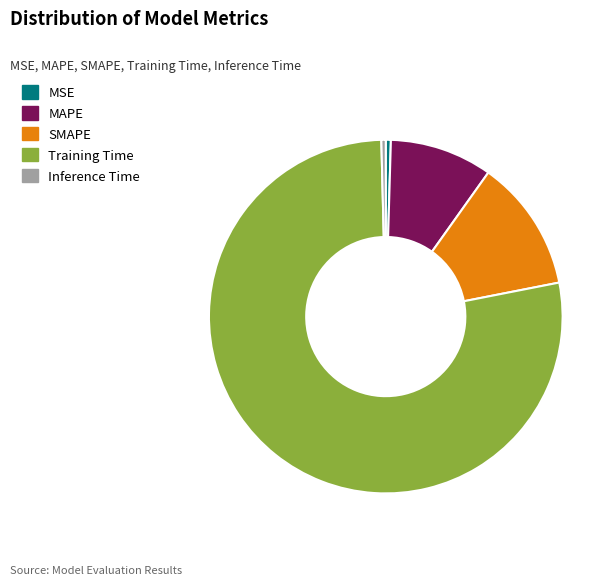

Which slice is the largest?

Training Time